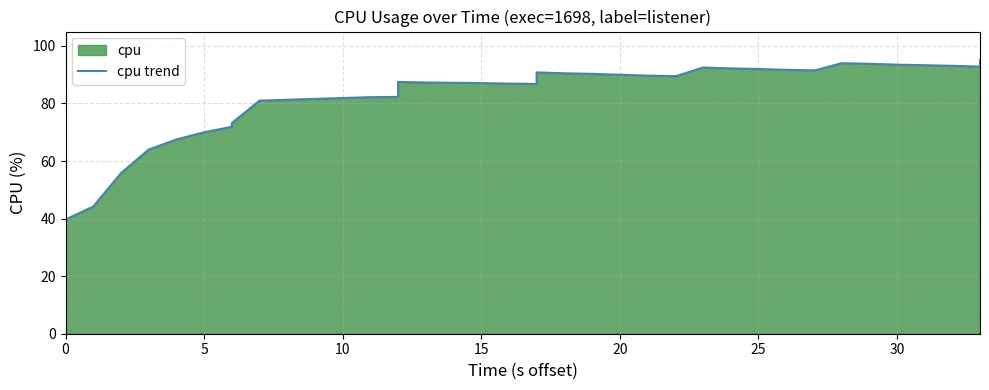

What is the difference between the maximum and minimum values?

55.4